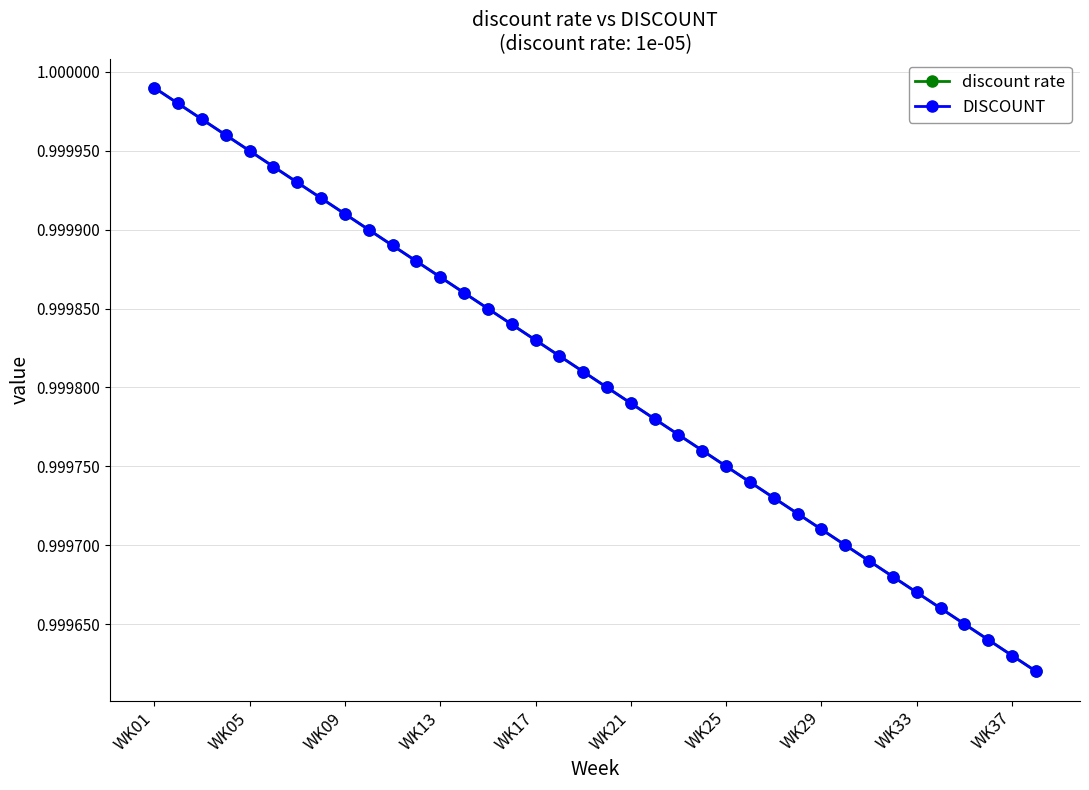

How many lines are shown in the chart?

2